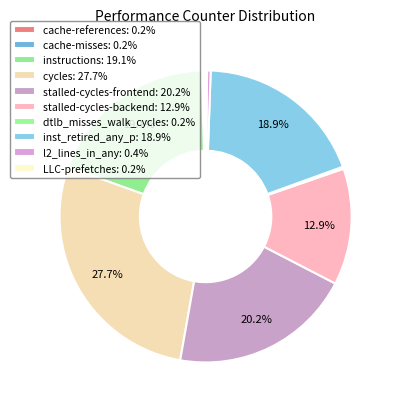

To the nearest percent, what is the combined percentage of inst_retired_any_p and stalled-cycles-backend?

32%